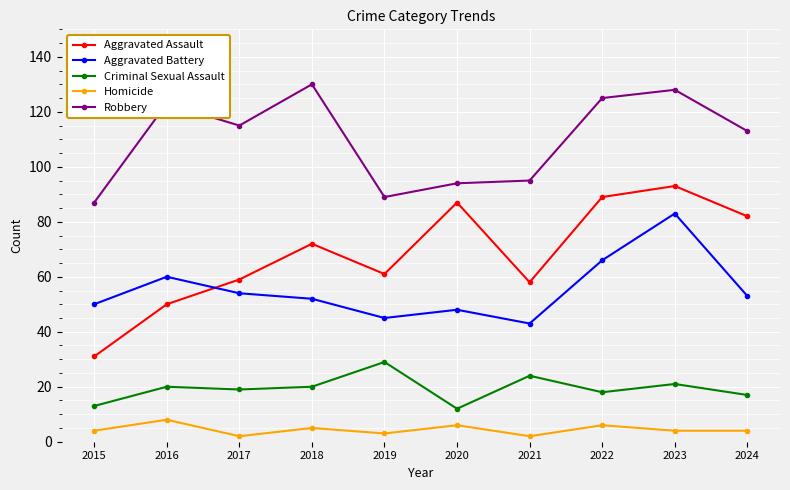

True or false: Robbery has a value of 171 at 2017.

False